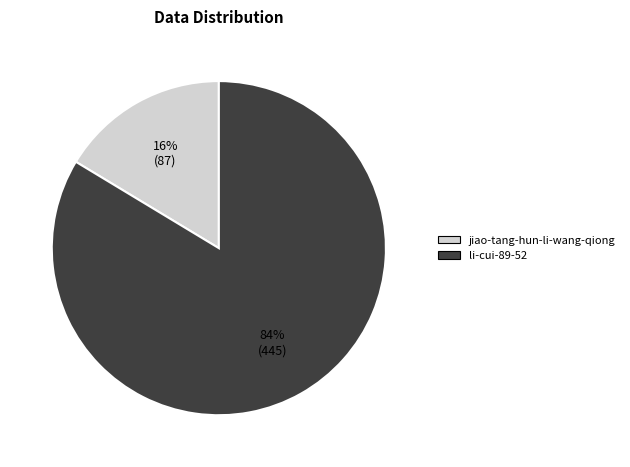

To the nearest percent, what is the average slice percentage?

50%